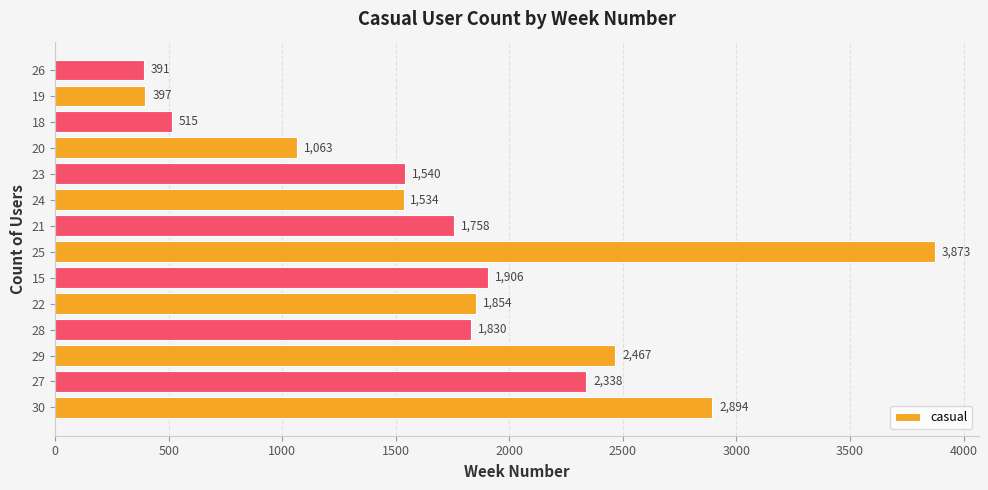

What is the maximum value shown in the chart?

3873